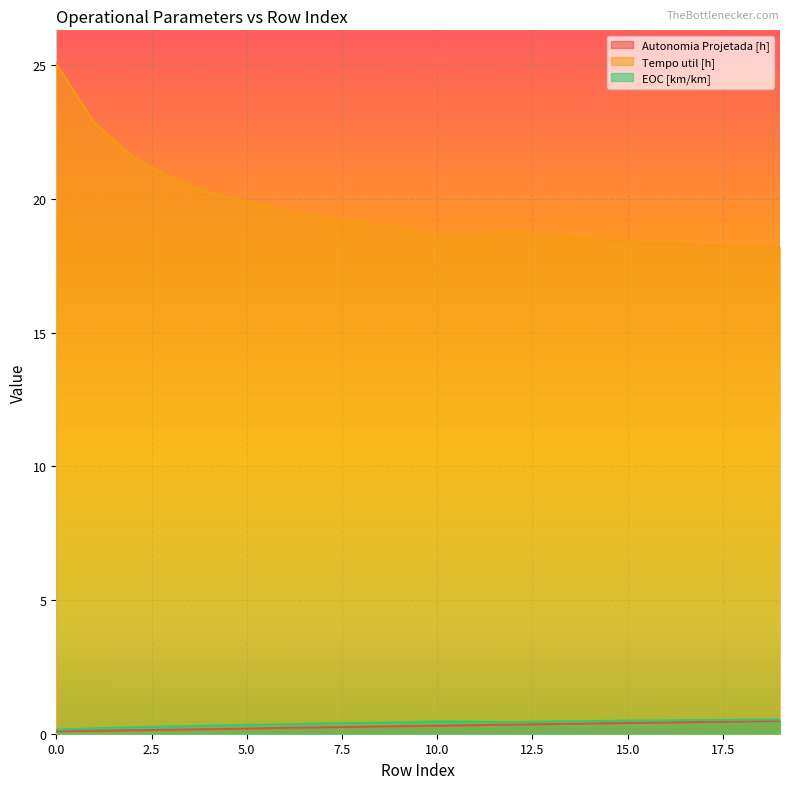

List the labels in order of Tempo util [h] value, largest first.

0, 1, 2, 3, 4, 5, 6, 7, 8, 9, 12, 10, 11, 13, 14, 15, 16, 17, 18, 19